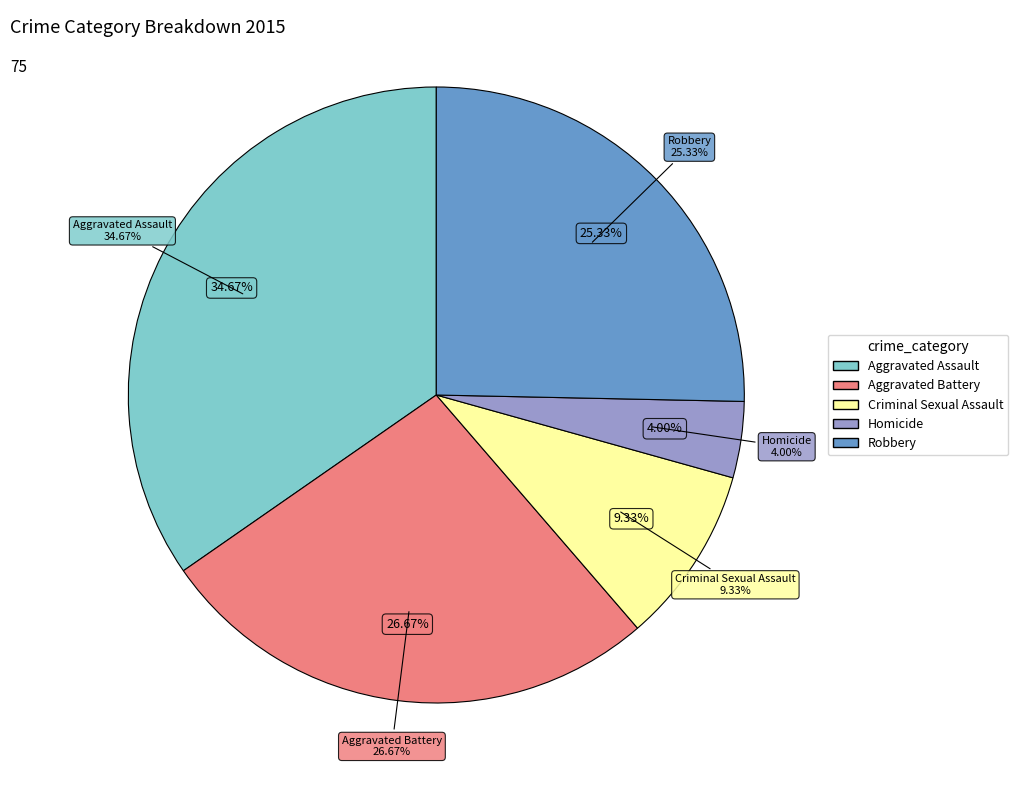

Which slice is the largest?

Aggravated Assault